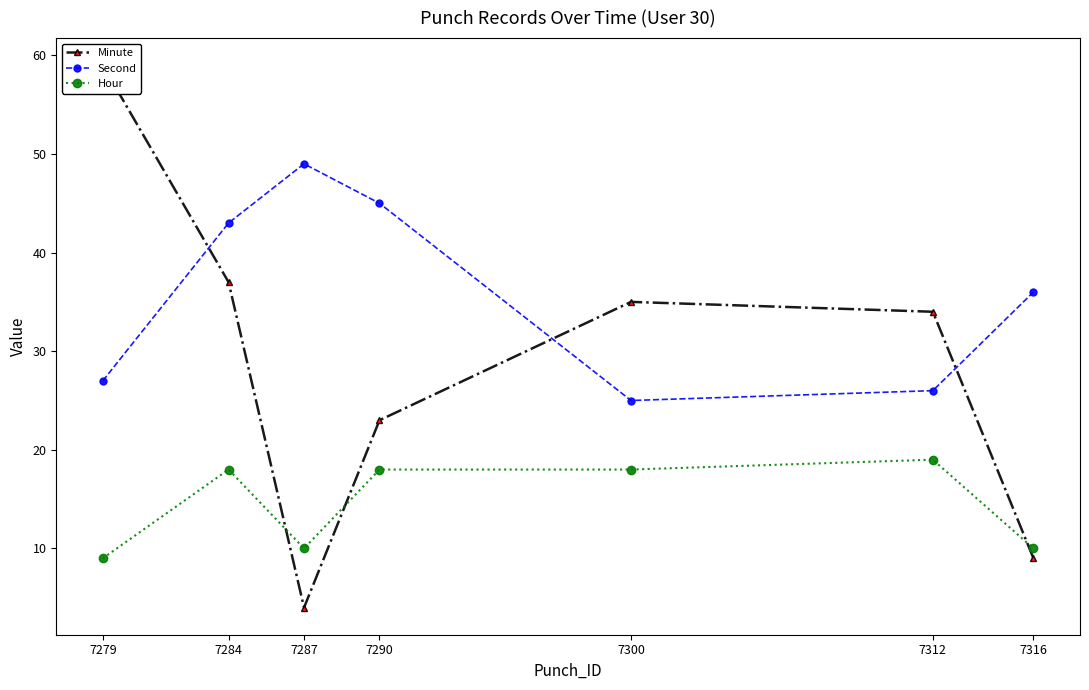

What are all the series names shown in the legend?

Minute, Second, Hour